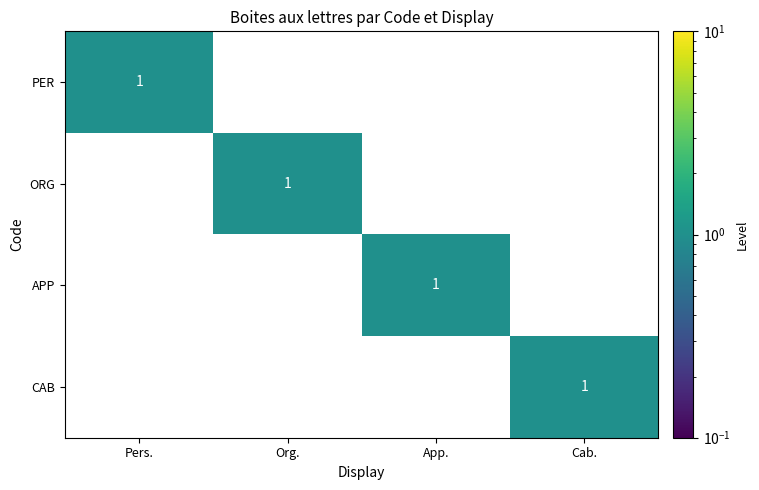

The value of APP at Org. is 1. True or false?

False